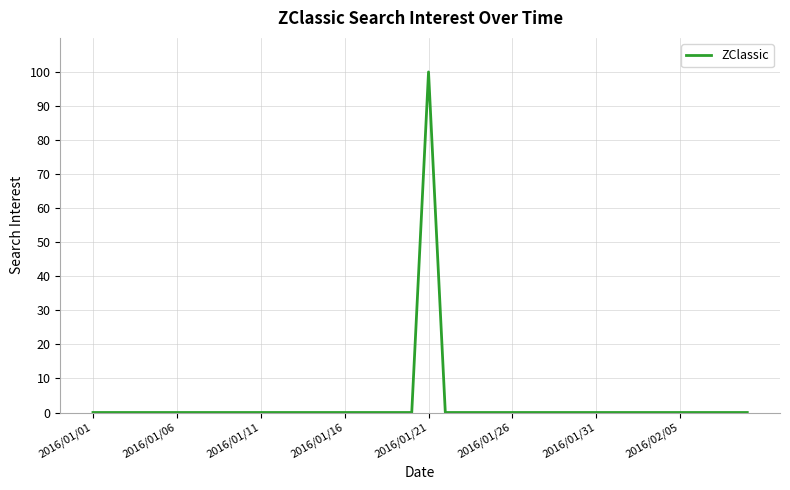

What is the difference between the maximum and minimum values?

100